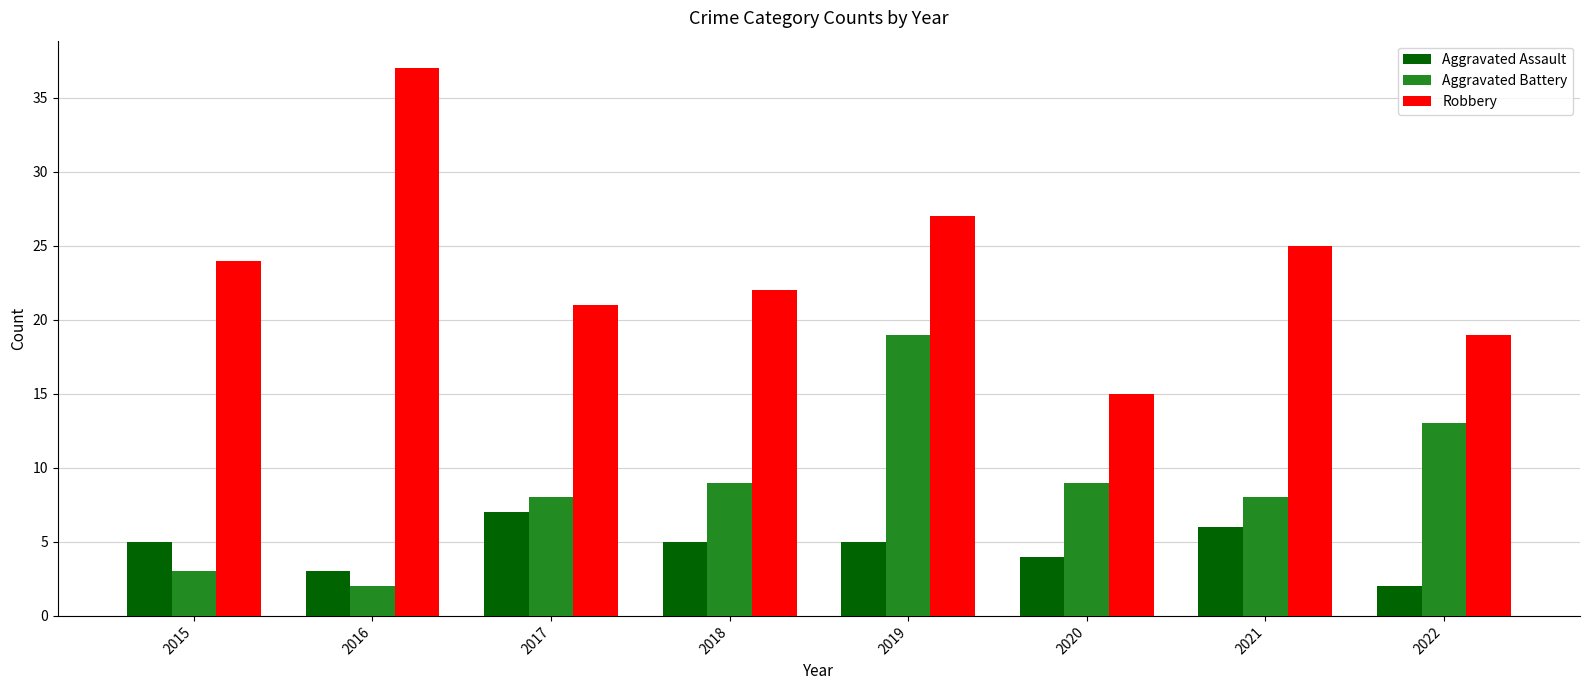

The Robbery series shows 24 at 2015. True or false?

True